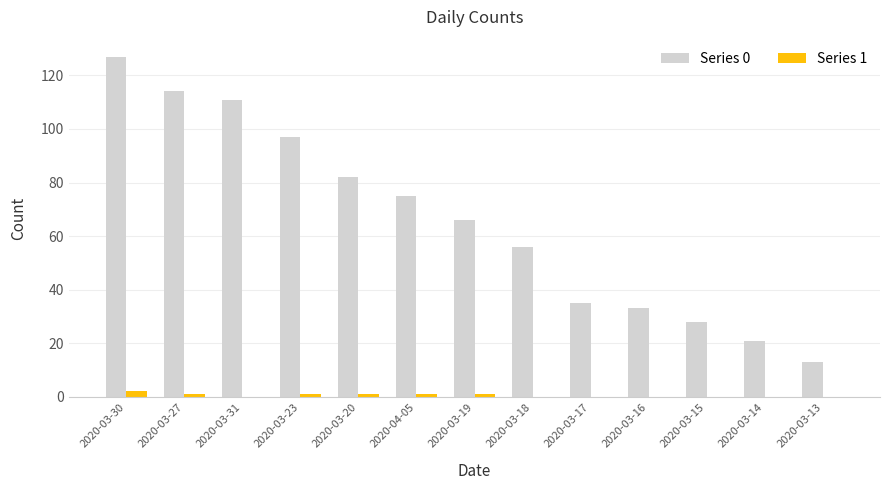

What is the difference between the Series 1 values at 2020-03-15 and 2020-03-23?

1